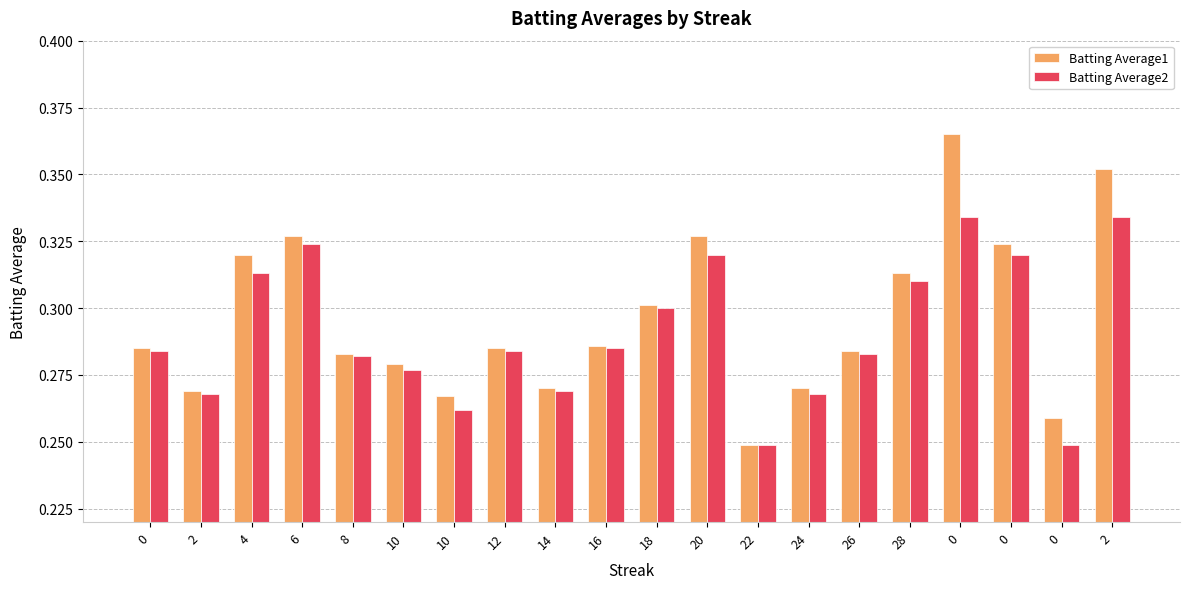

Rank the categories by Batting Average2 value from highest to lowest.

0, 2, 6, 20, 0, 4, 28, 18, 16, 0, 12, 26, 8, 10, 14, 2, 24, 10, 22, 0